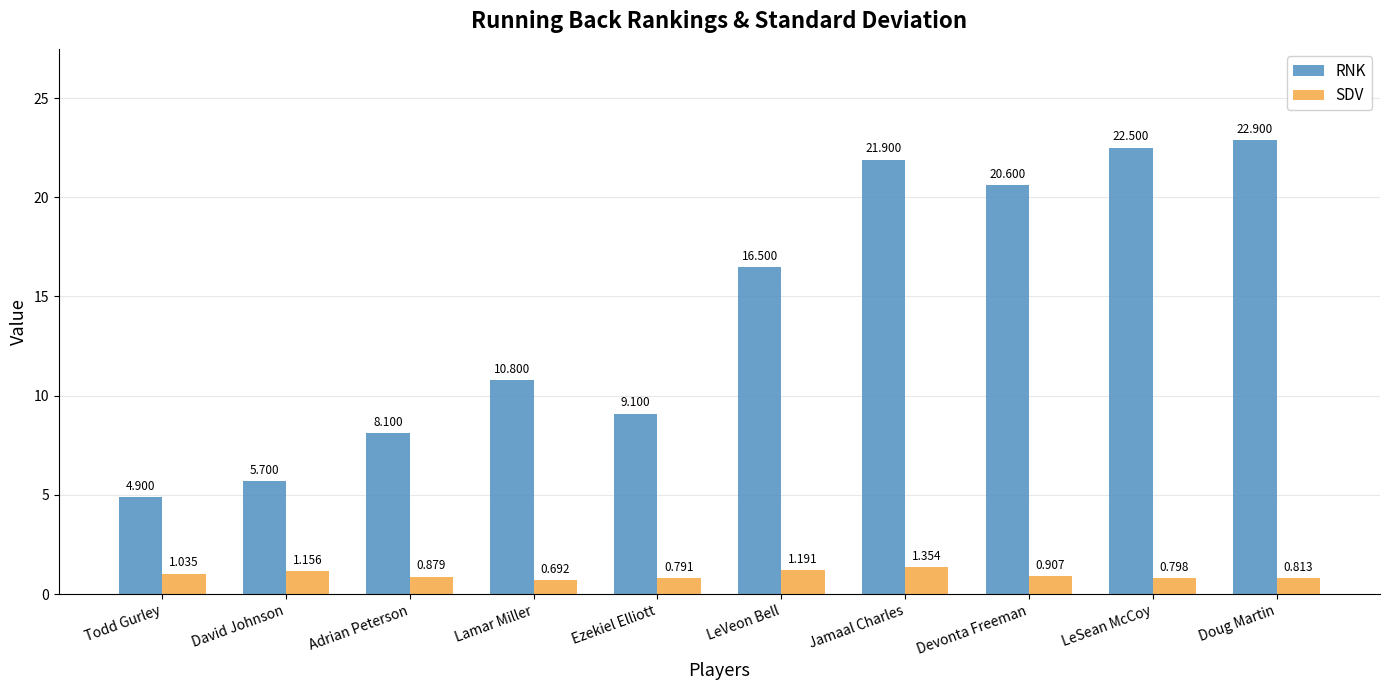

What position from the left is David Johnson?

2